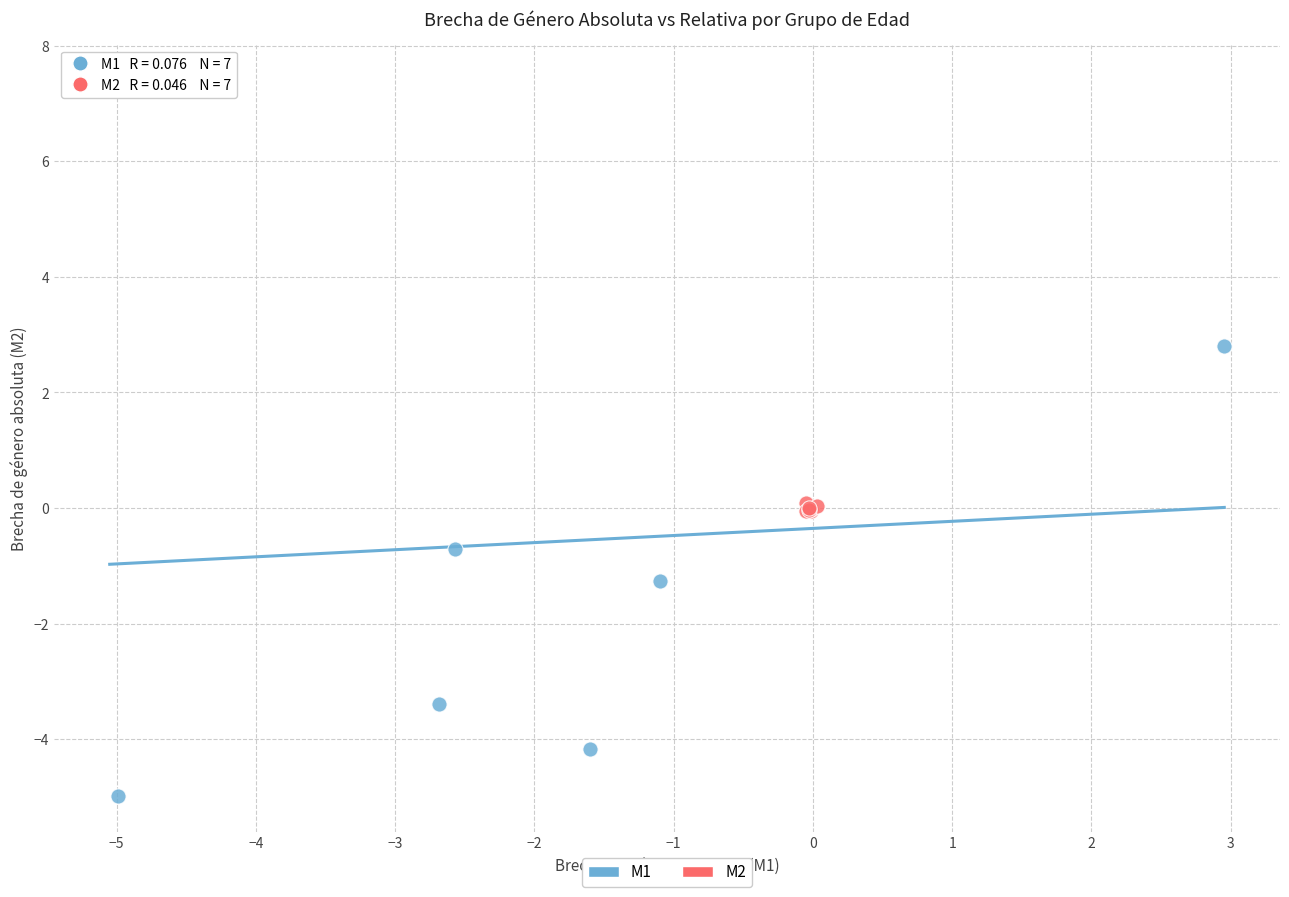

Which series contains the highest Y value?

M1